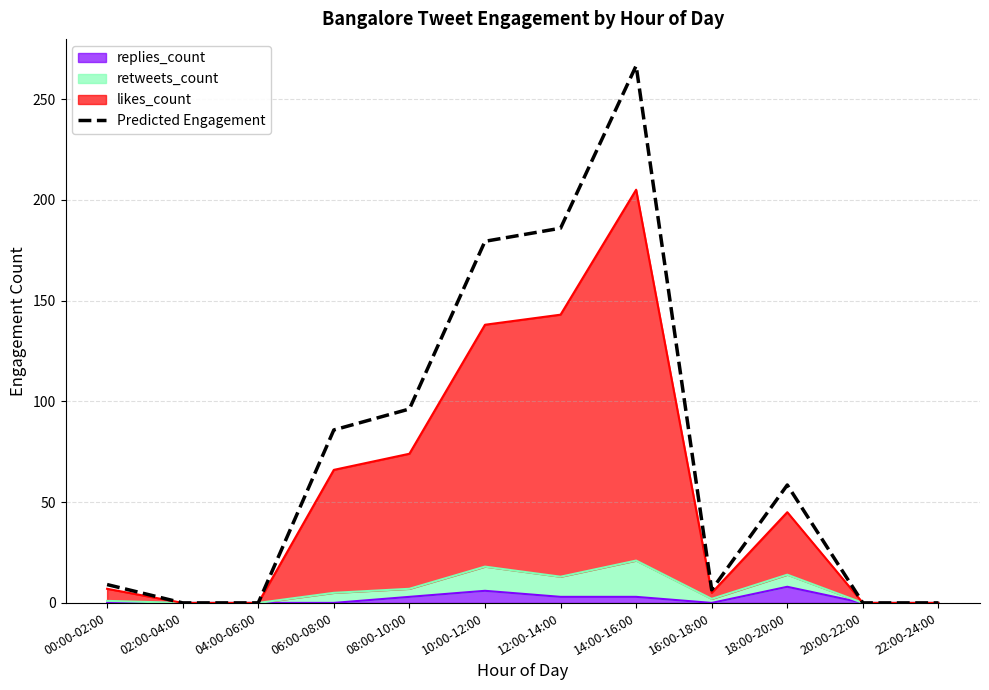

What is the change in value from 10:00-12:00 to 14:00-16:00?

+87.1